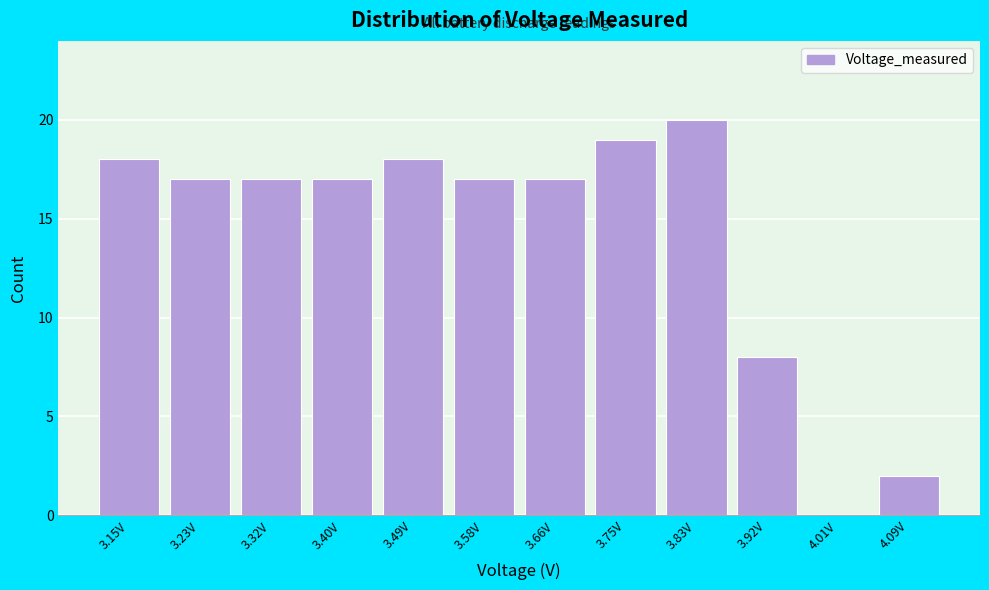

Reading right to left, extract all data points from this chart.

4.09V=2	4.01V=0	3.92V=8	3.83V=20	3.75V=19	3.66V=17	3.58V=17	3.49V=18	3.40V=17	3.32V=17	3.23V=17	3.15V=18